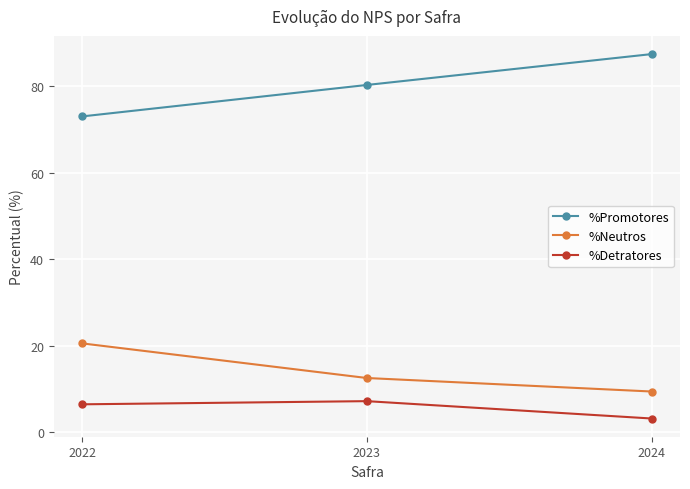

What value does the %Neutros series have at 2024?

9.4